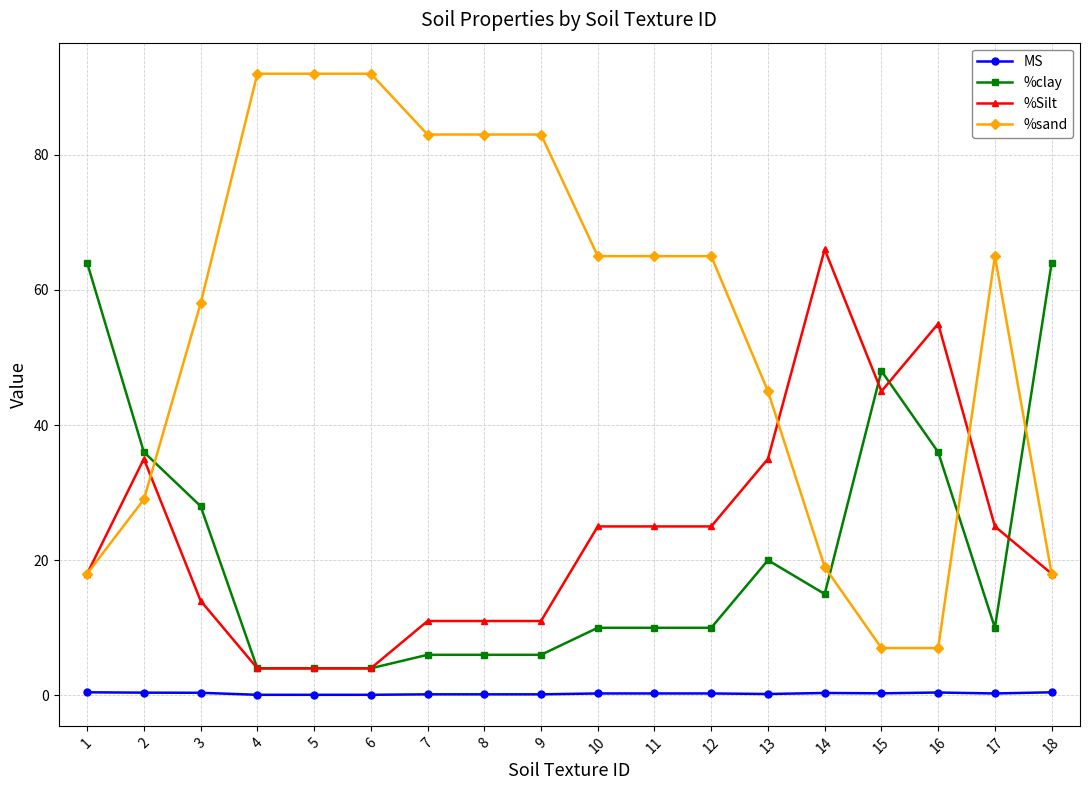

What is the difference between the maximum and minimum values in the %Silt series?

62.0